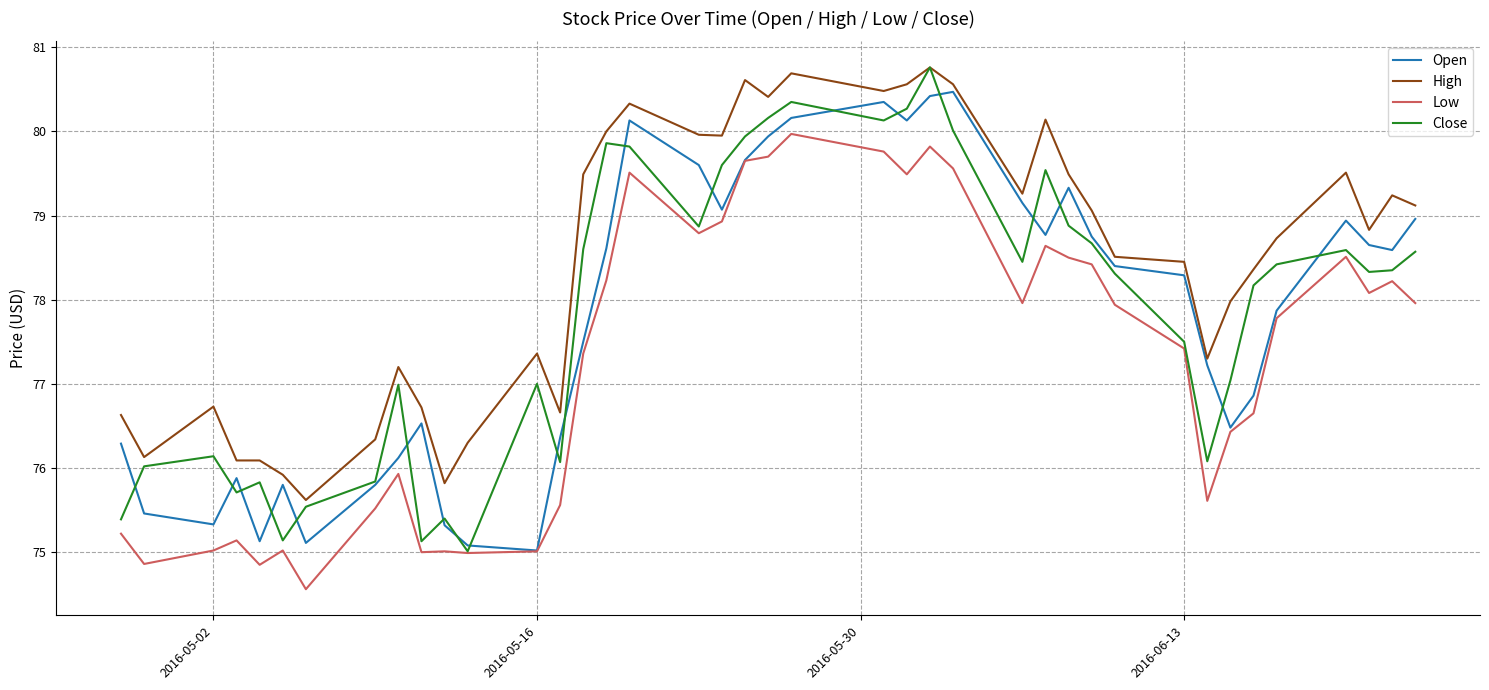

What is the greatest value displayed?

80.8